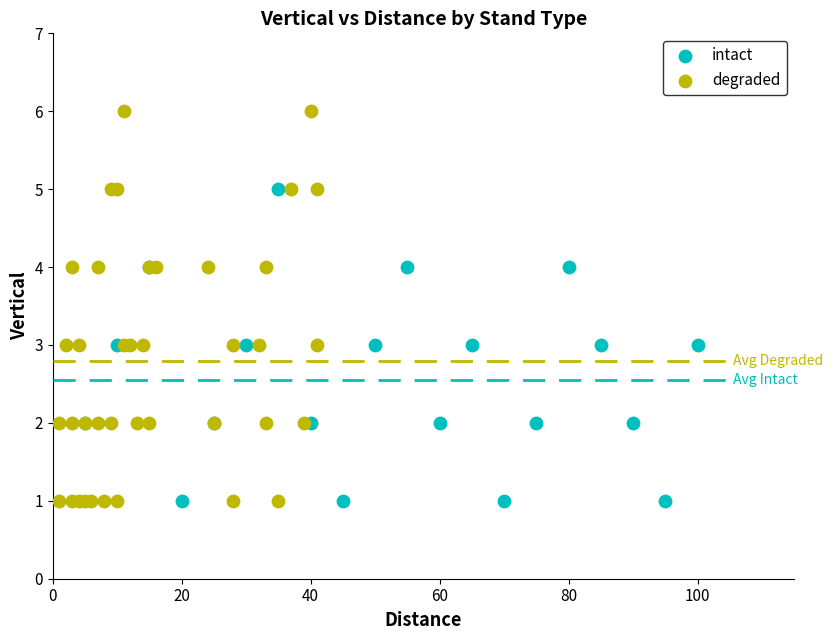

Which series has the widest spread of Y values?

degraded